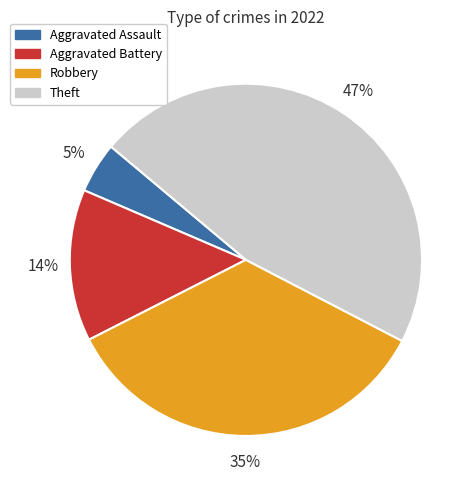

Combined, do Aggravated Assault and Aggravated Battery account for over 50%?

No